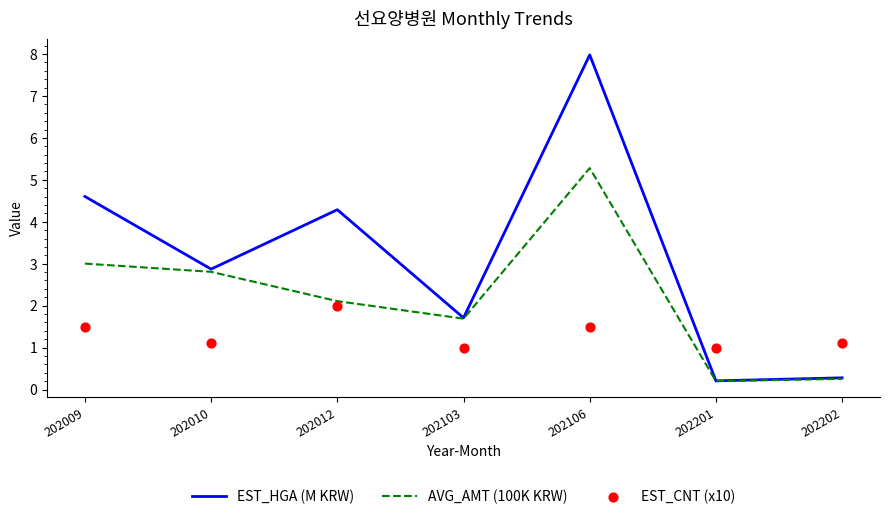

What are all the series names shown in the legend?

EST_HGA (M KRW), AVG_AMT (100K KRW), EST_CNT (x10)